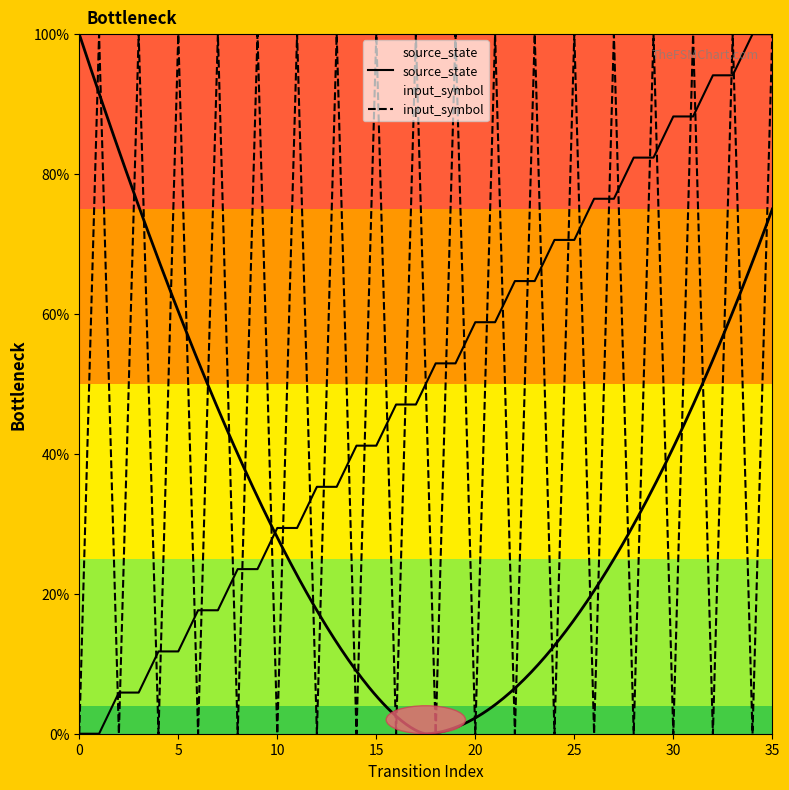

Which category has the highest value in the input_symbol series?

5